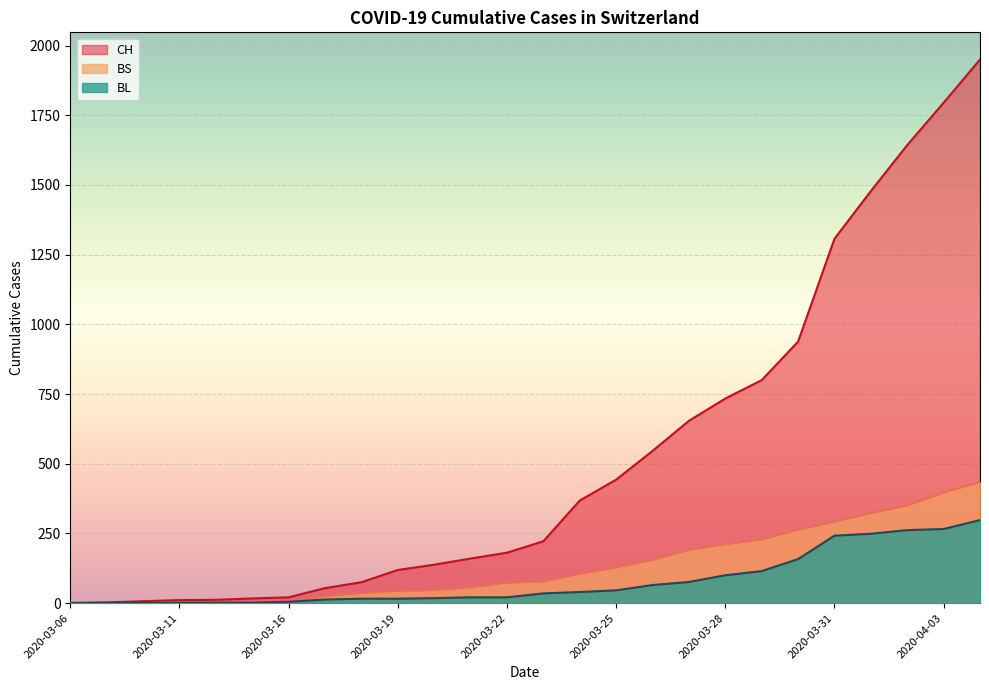

At which category is the sum across all series the highest?

2020-04-04